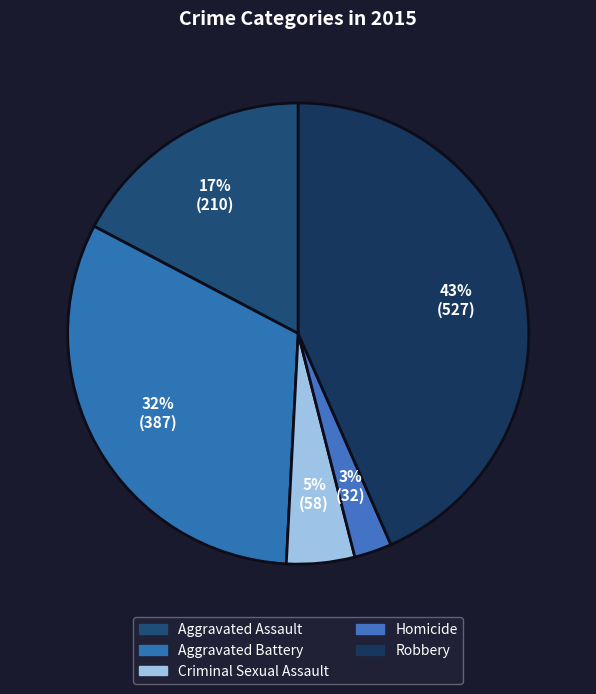

What is the ratio of the value at Criminal Sexual Assault to the value at Aggravated Battery?

0.1